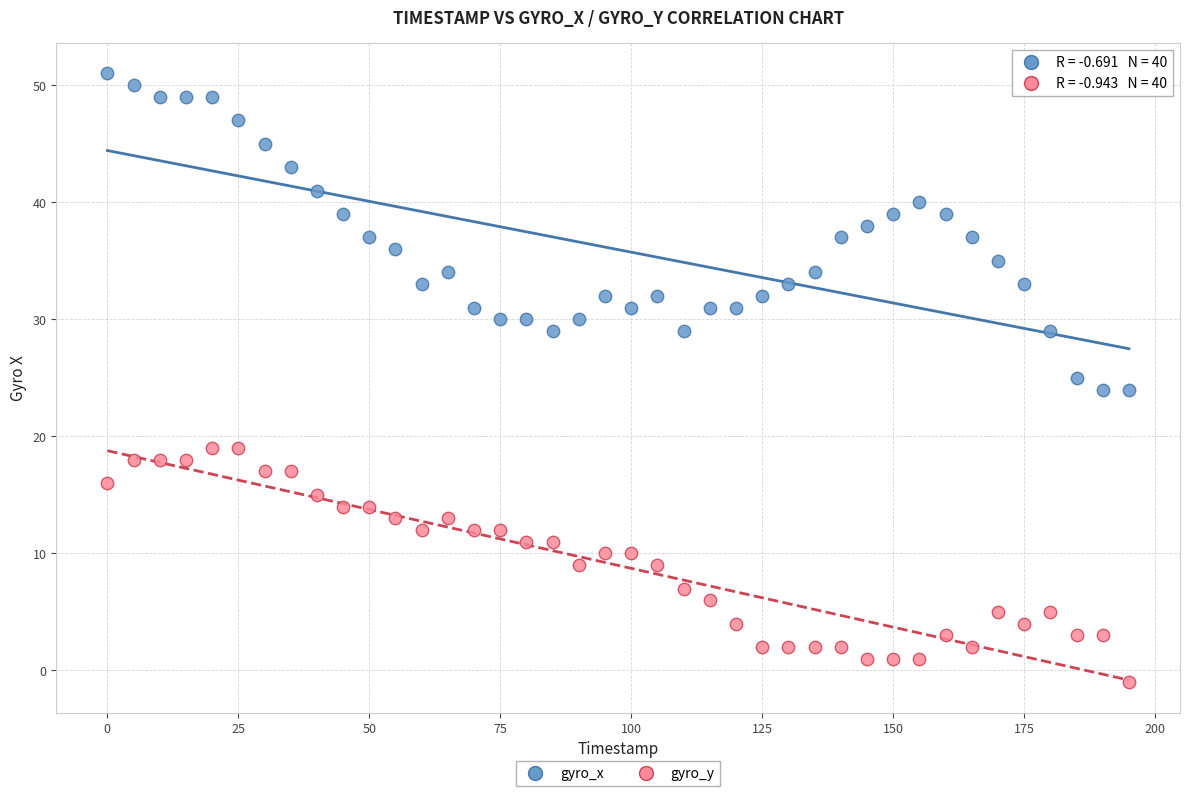

Across all data points, what is the range of Y values (max minus min)?

52